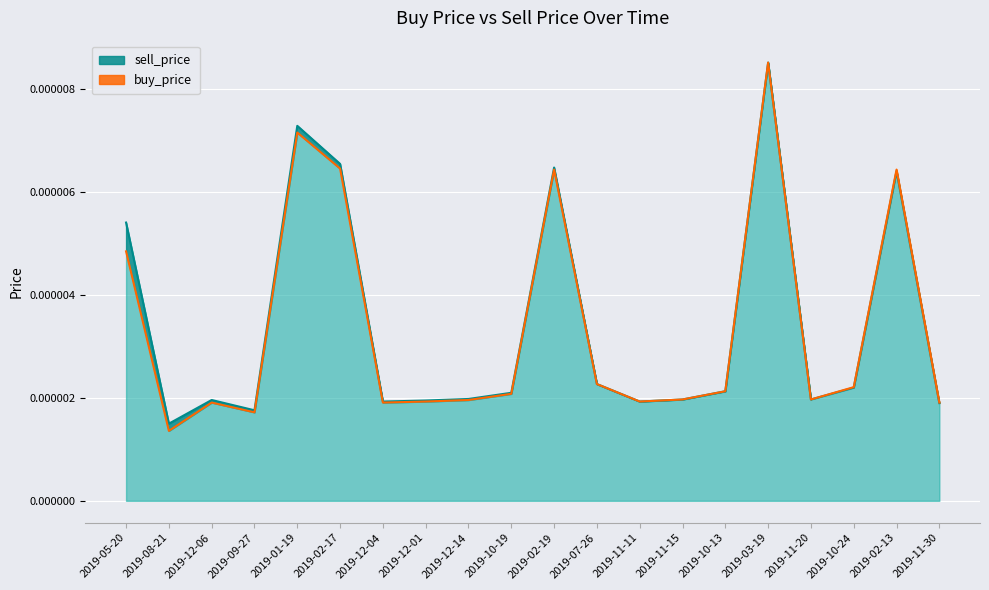

In sell_price, how many points are higher than both neighbors (excluding endpoints)?

5